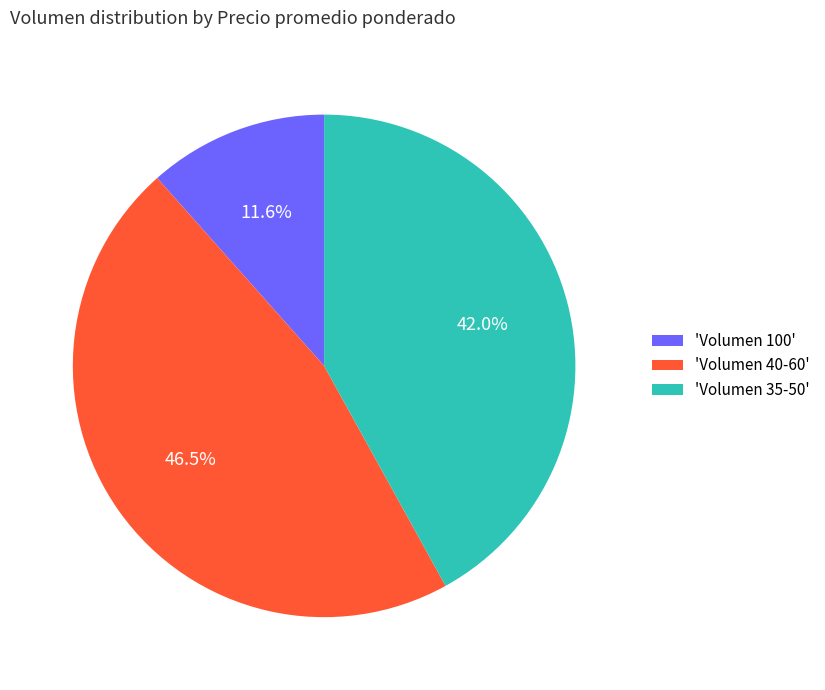

What is the largest slice in the pie chart?

'Volumen 40-60'